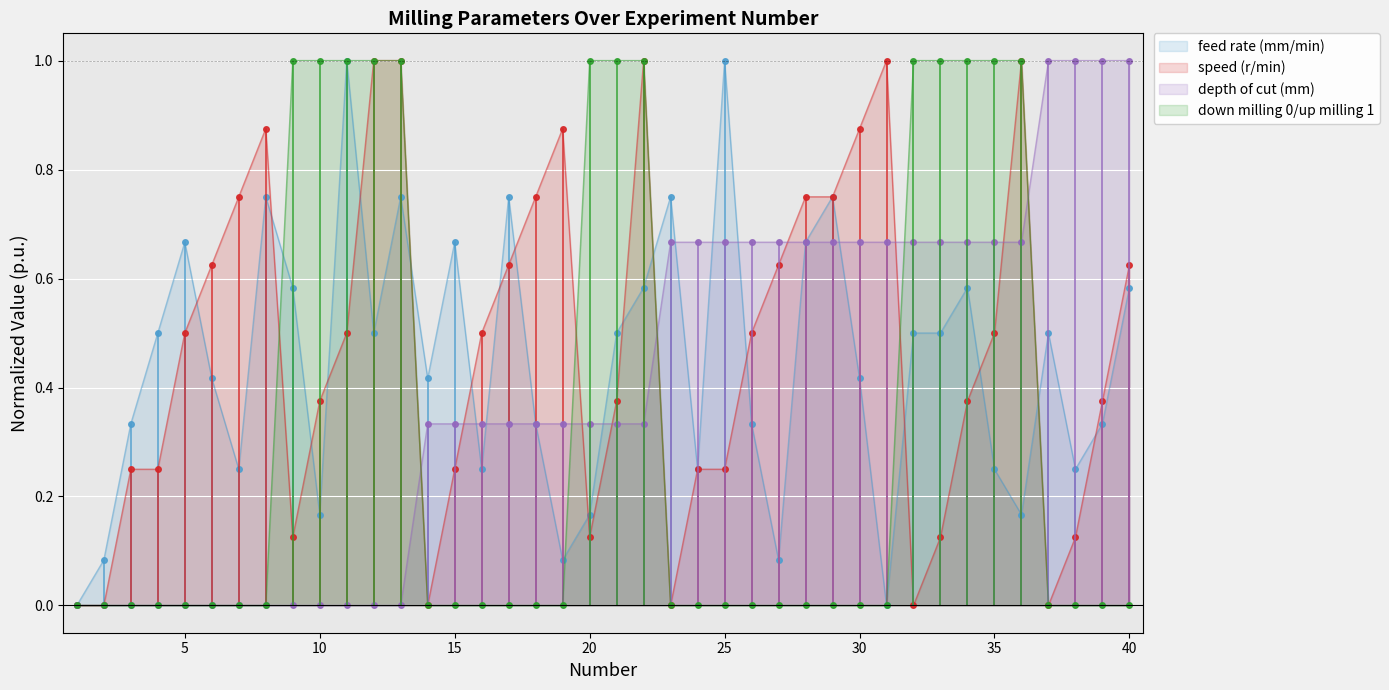

Rank the series at 32 from highest to lowest value.

down milling 0/up milling 1, depth of cut (mm), feed rate (mm/min), speed (r/min)